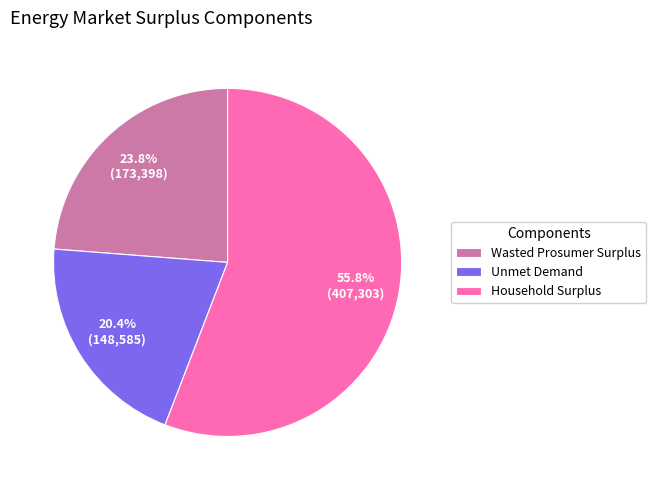

To the nearest percent, what is the combined percentage of Wasted Prosumer Surplus and Household Surplus?

80%